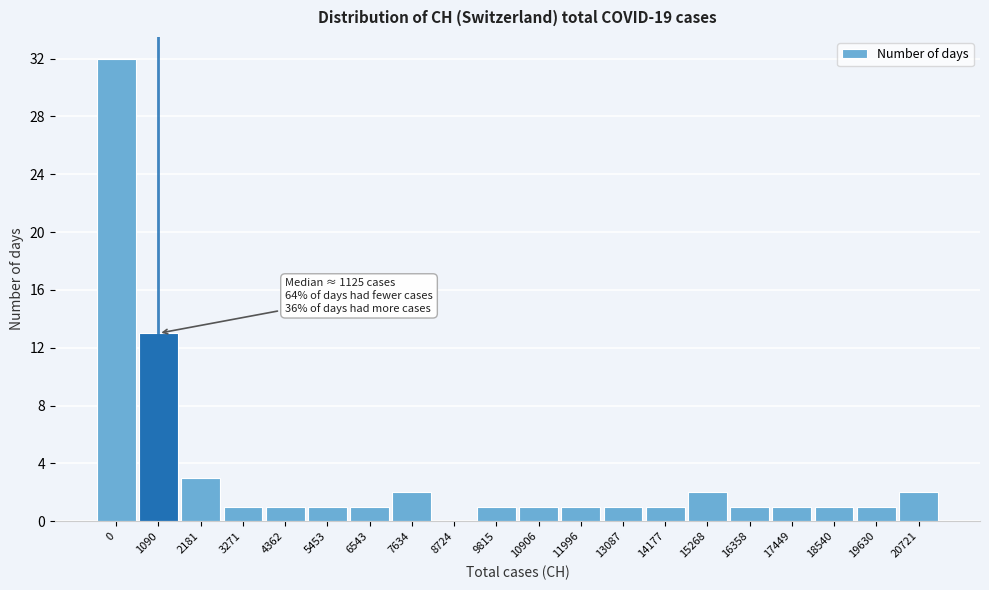

Reading left to right, what are all the values shown in this chart?

0=32	1090=13	2181=3	3271=1	4362=1	5453=1	6543=1	7634=2	8724=0	9815=1	10906=1	11996=1	13087=1	14177=1	15268=2	16358=1	17449=1	18540=1	19630=1	20721=2